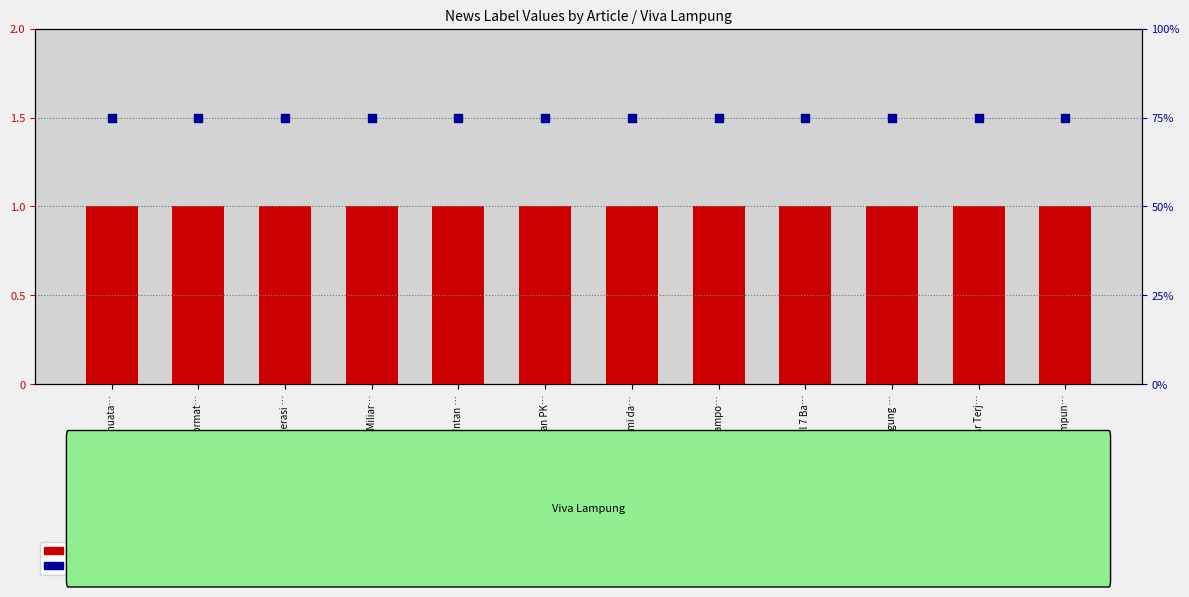

Which series reaches the maximum Y coordinate?

percentile rank within the sample